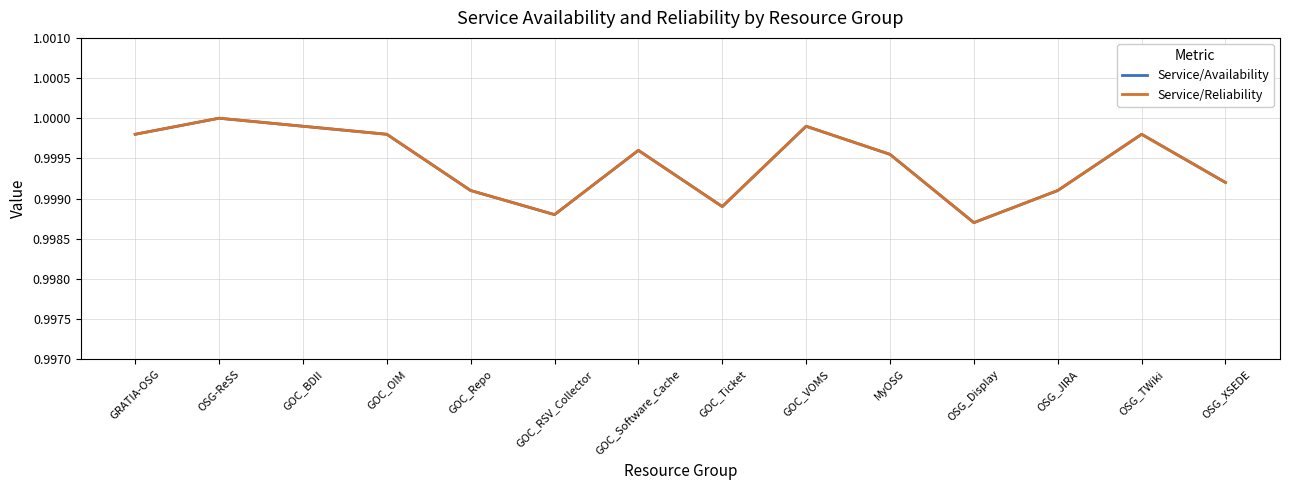

Does the chart display data point markers on the line(s)?

No